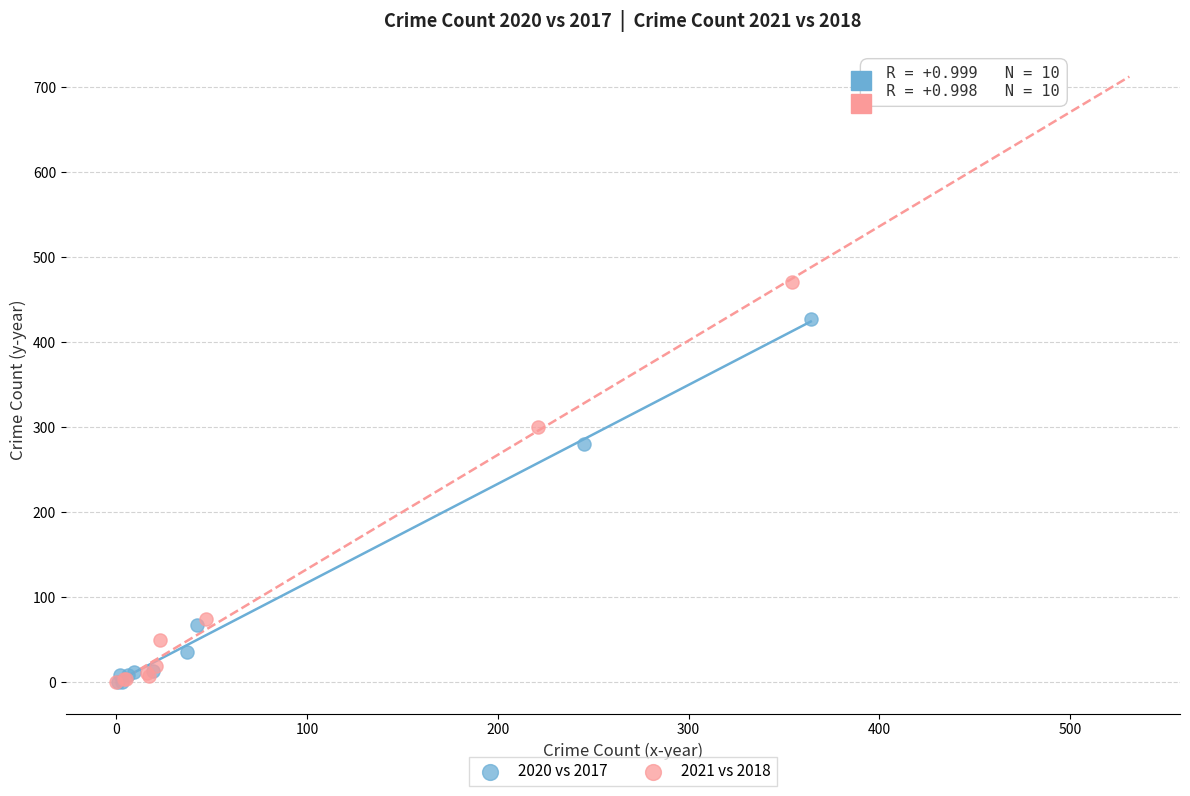

Which series has the largest Y range (max minus min)?

2021 vs 2018